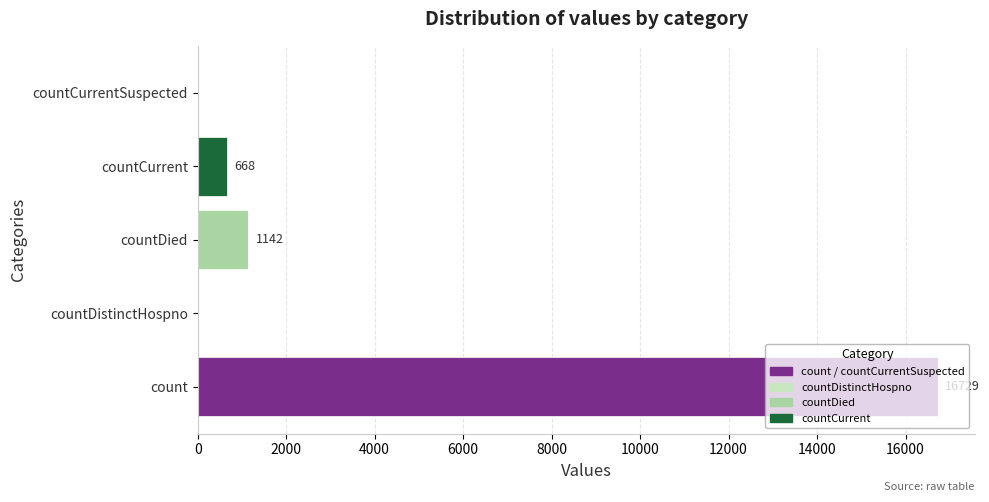

Is it true that the value at countDistinctHospno is 9634?

False